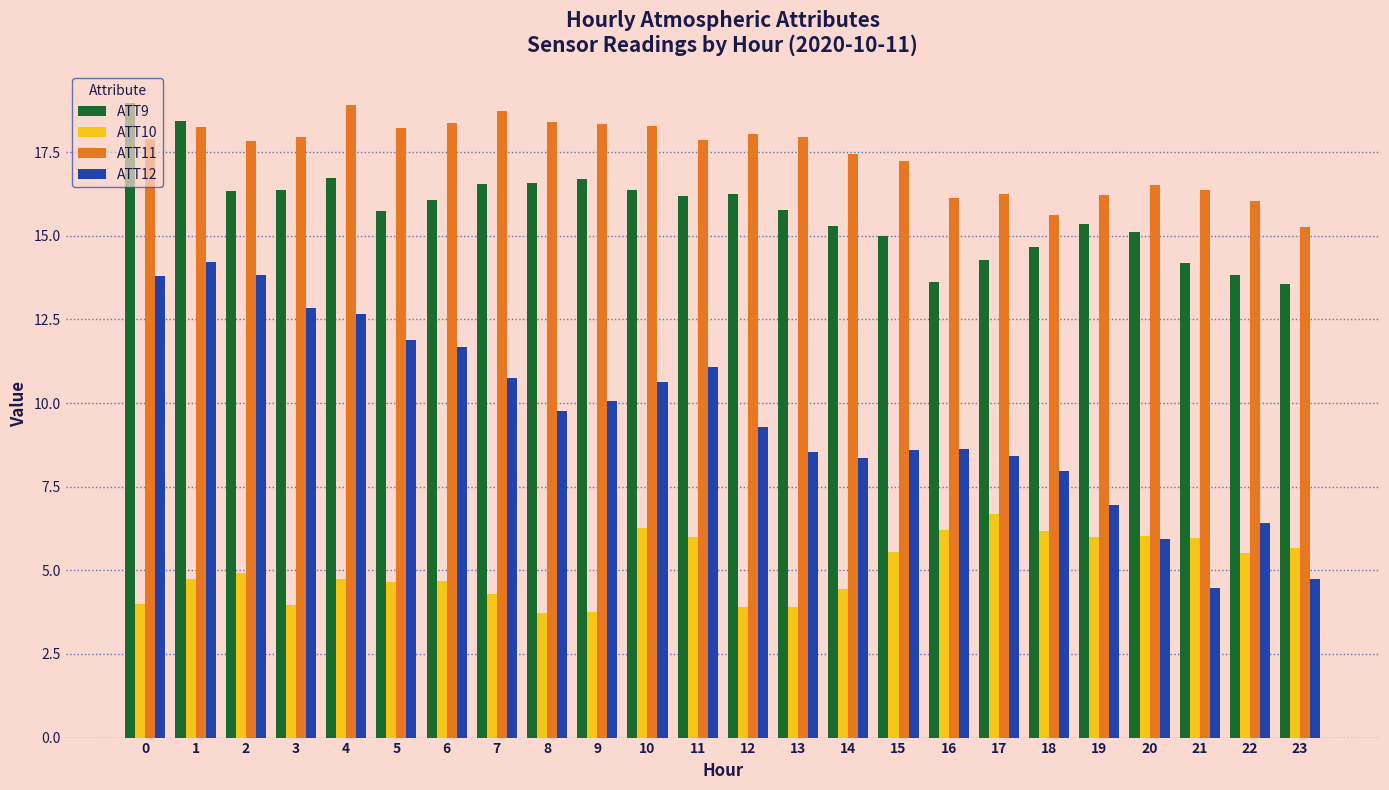

What is the difference between the highest and lowest values at 4?

14.2